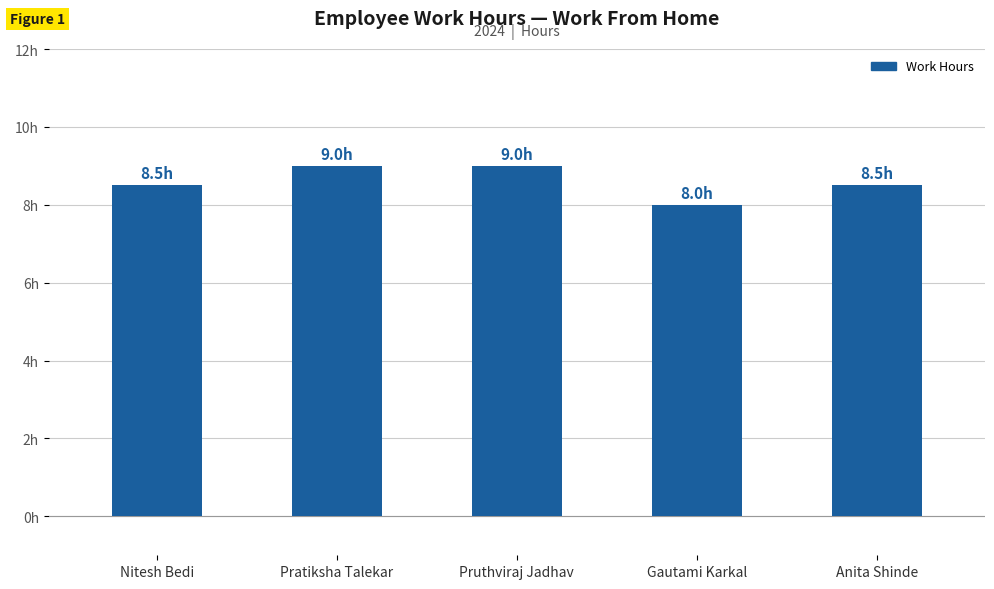

Reading right to left, list all the values displayed in this chart.

8.5	8.0	9.0	9.0	8.5